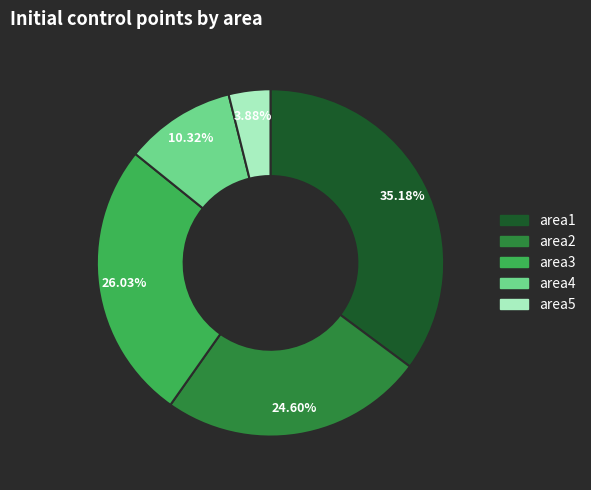

To the nearest percent, what is the difference between the largest and smallest slice percentages?

31%